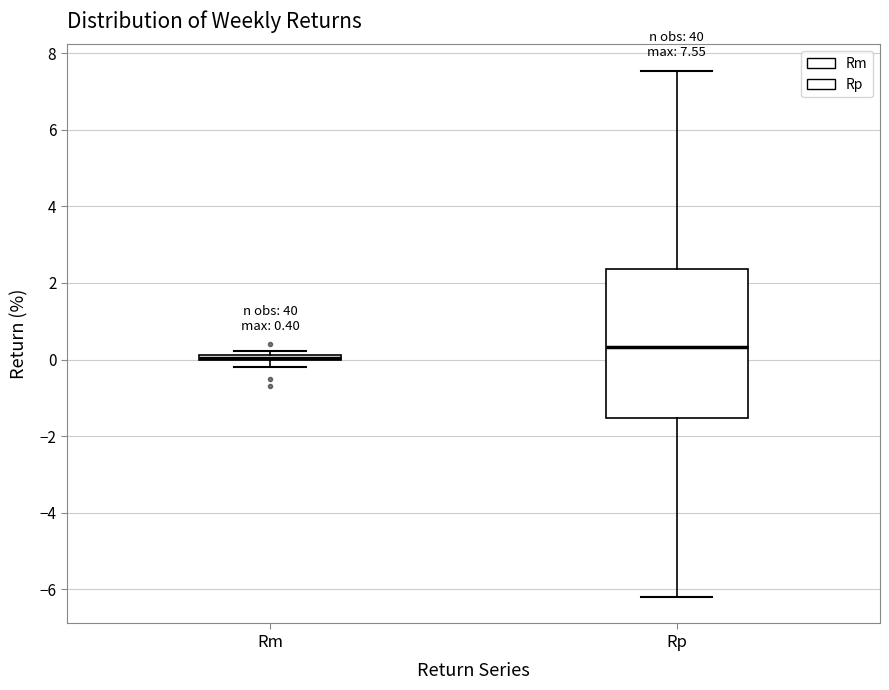

Comparing the boxes themselves (not the whiskers), which one is the tallest?

Rp